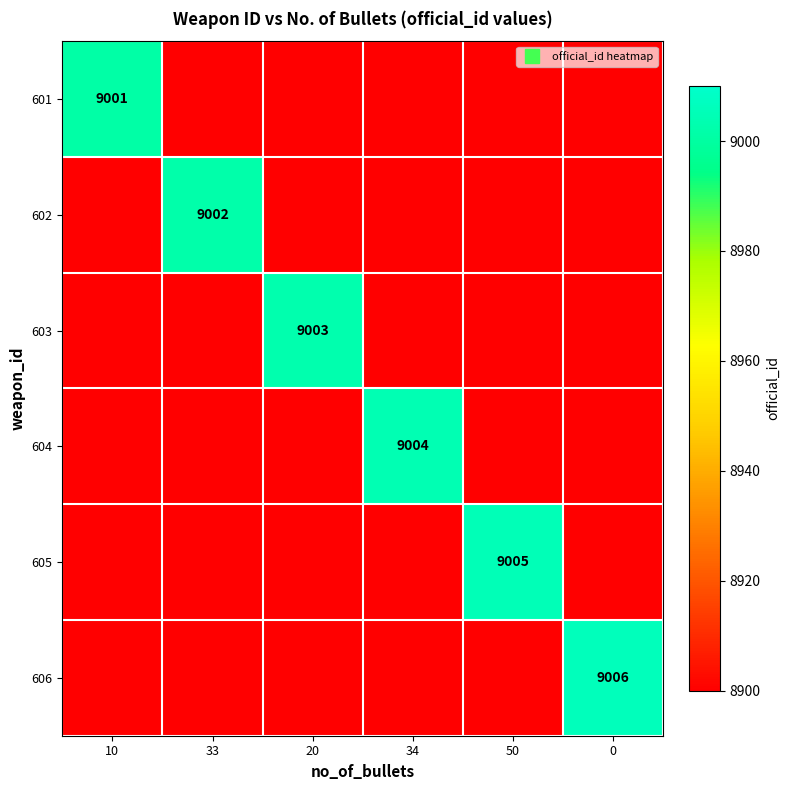

Read the 606 value at 34, to the nearest 5.

8900